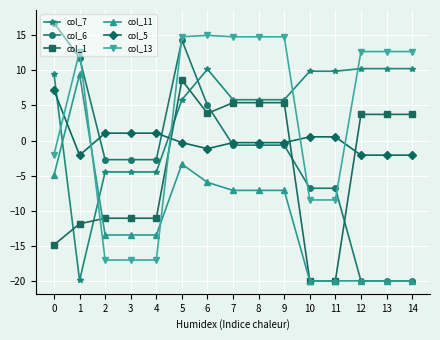

After their last crossing, which series has the higher values: col_13 or col_7?

col_13